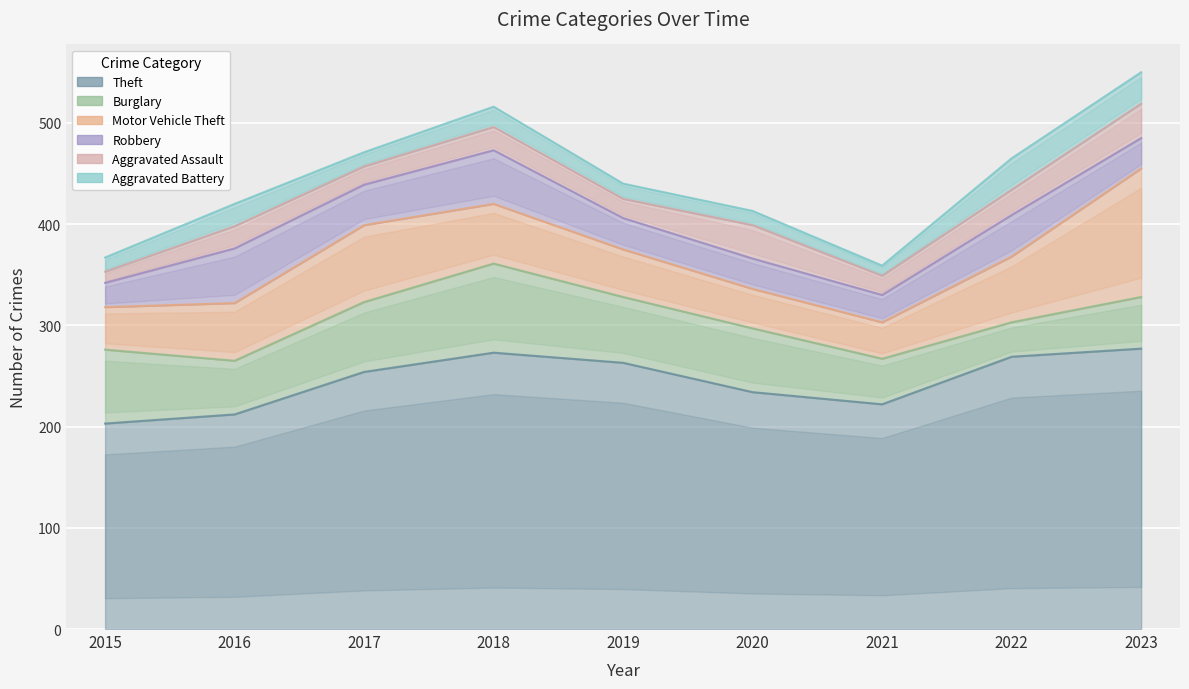

How many interior local peaks does the Aggravated Assault series have?

3